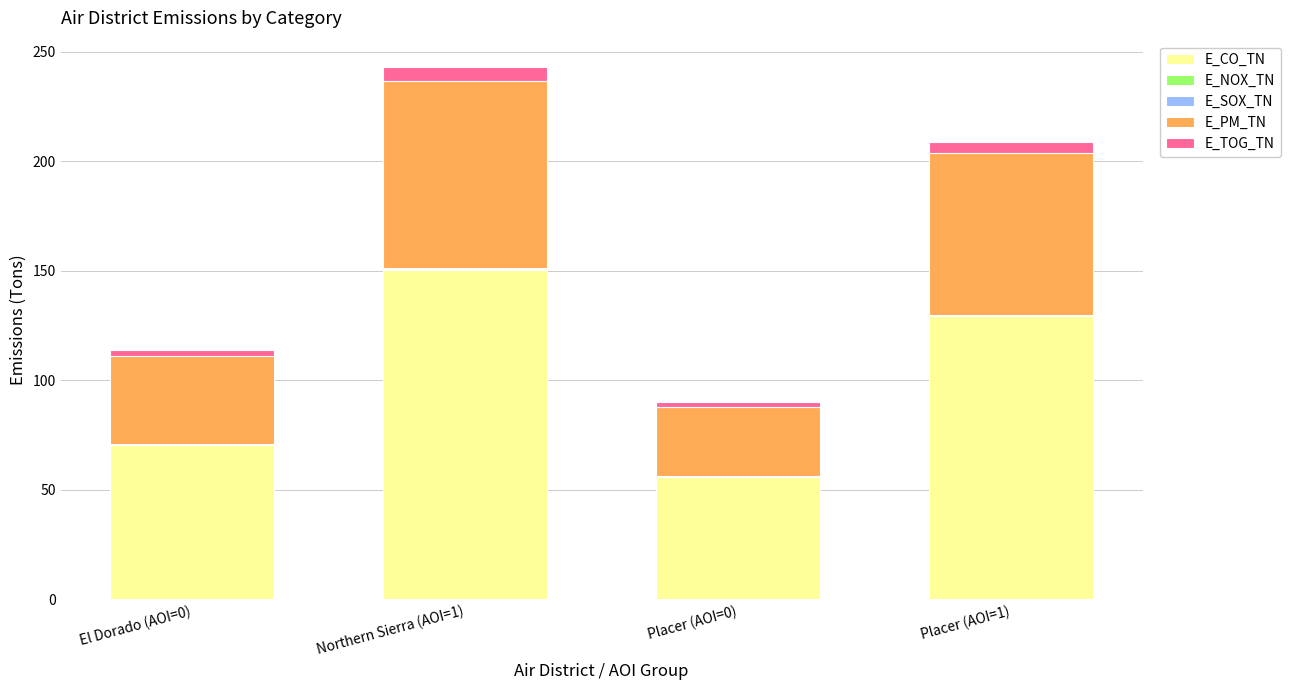

What value does the E_CO_TN series have at Placer (AOI=0)?

55.9